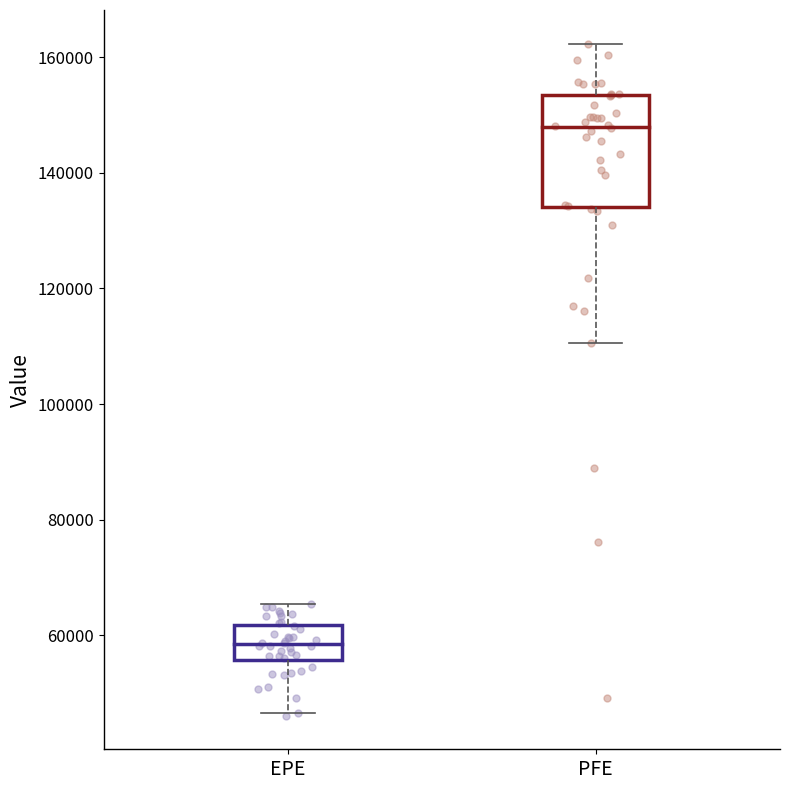

Where is the upper edge of the box for PFE on the y-axis? The values are not printed on the chart, so give them approximately, as read against the axis.

154000